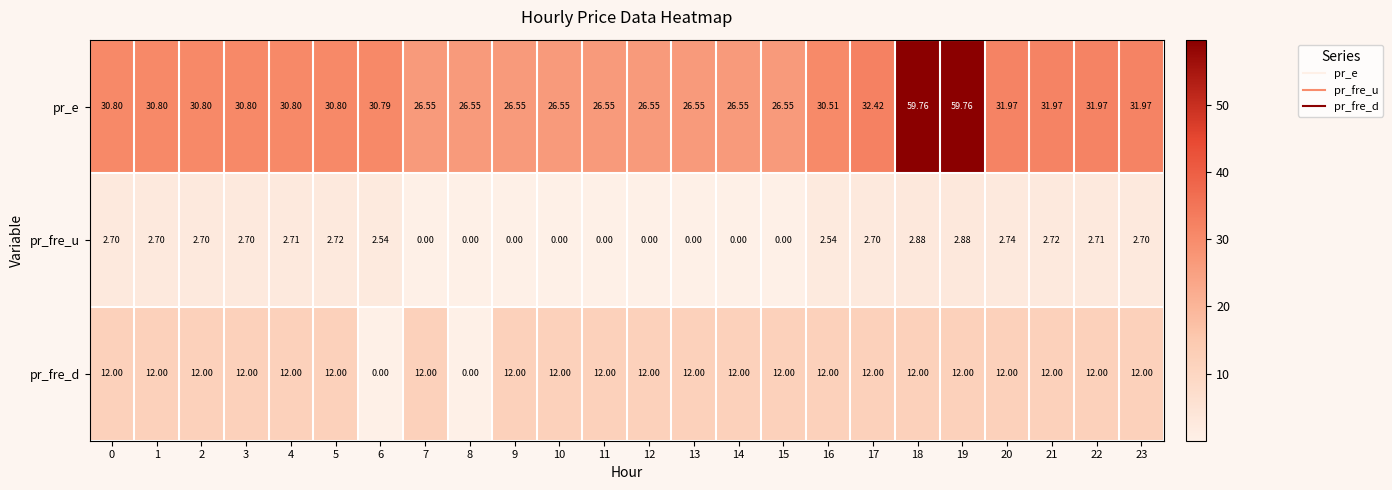

Rank the series by their average value, from lowest to highest.

pr_fre_u, pr_fre_d, pr_e